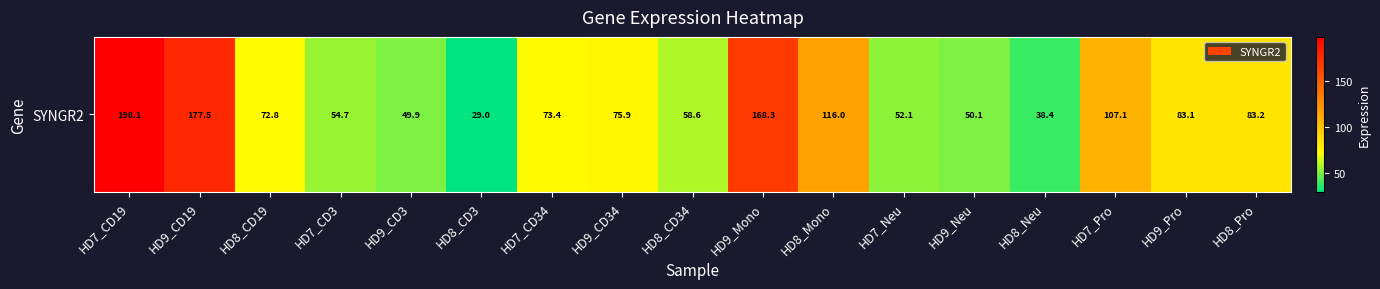

The value at HD8_CD3 is 39.8. True or false?

False